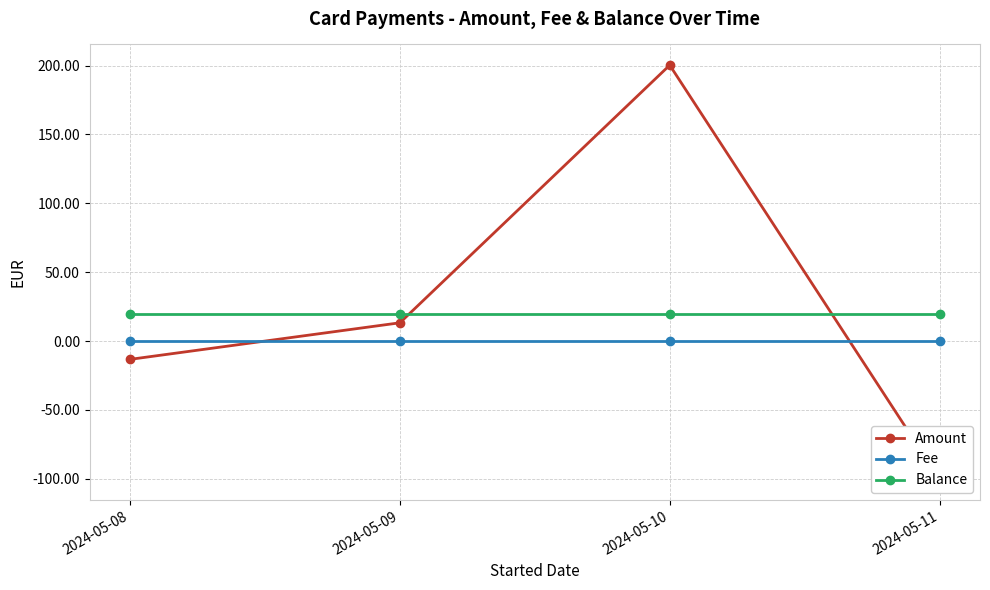

What is the approximate value of Amount at 2024-05-10?

200.3